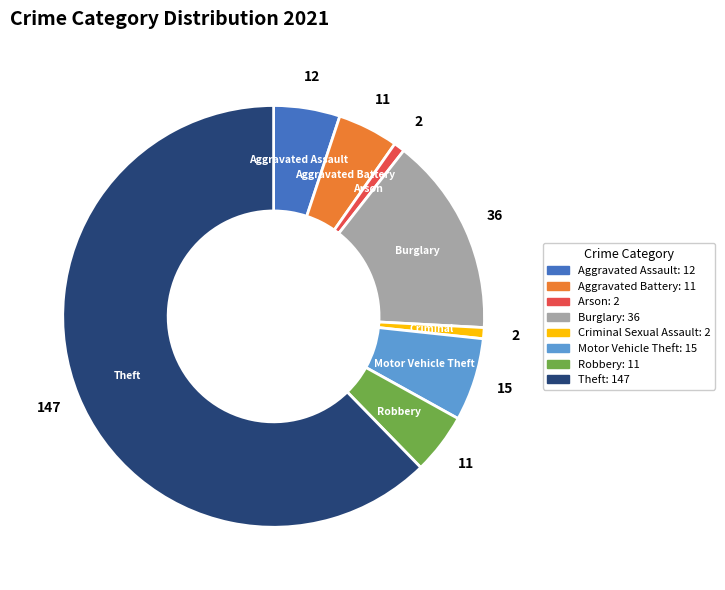

Is there any slice that represents more than half of the pie?

Yes